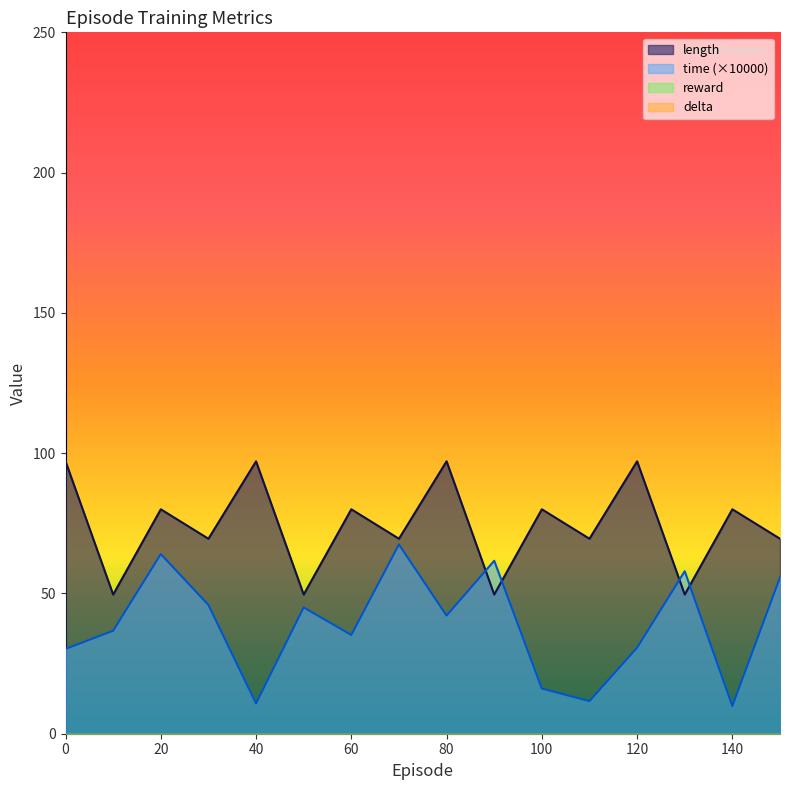

Does the chart display data point markers on the line(s)?

No